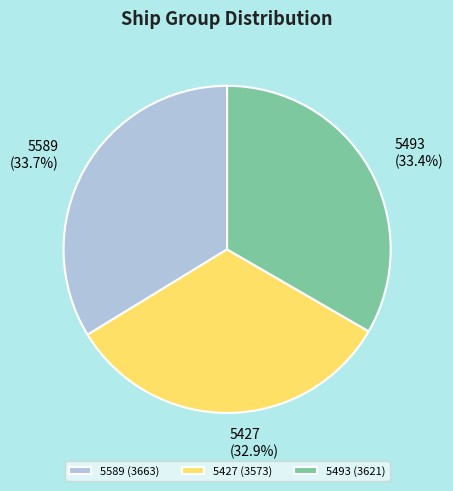

The 5493 slice represents 33% of the pie. True or false?

True